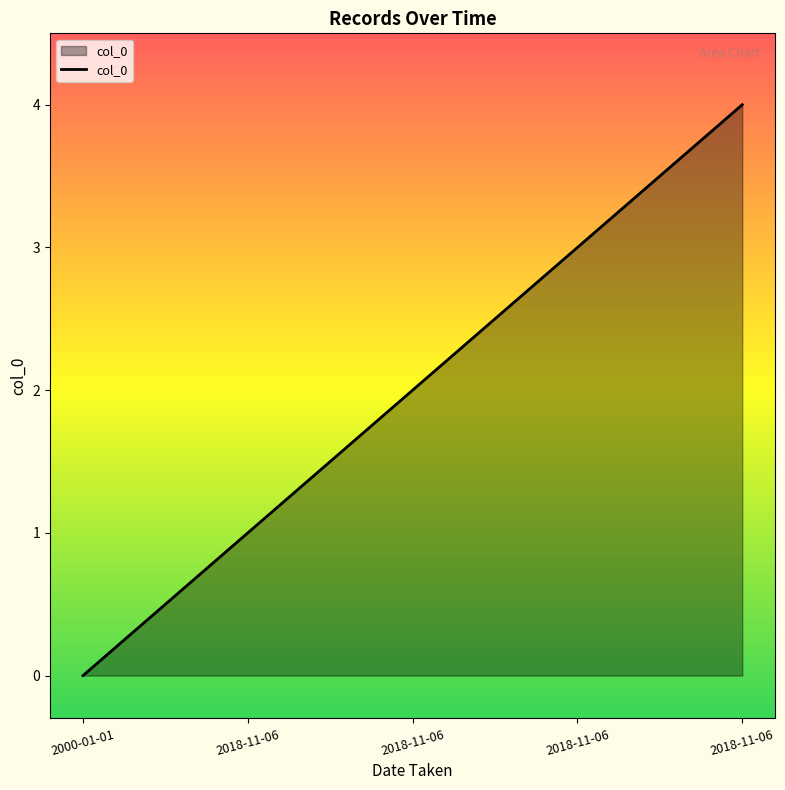

Reading left to right, transcribe all the data shown in this chart.

0	1	2	3	4